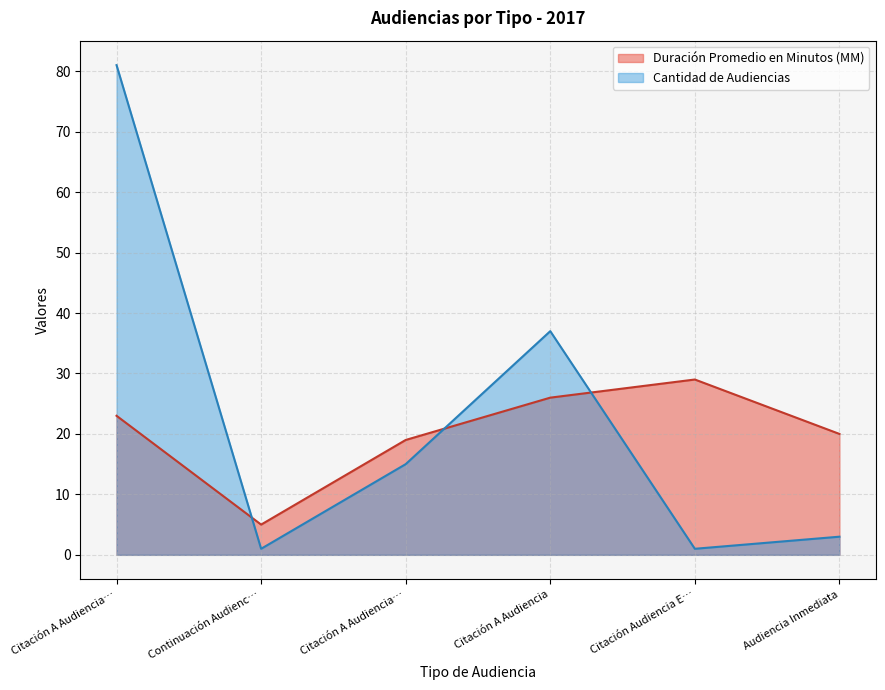

True or false: Duración Promedio en Minutos (MM) and Cantidad de Audiencias cross at least once.

True